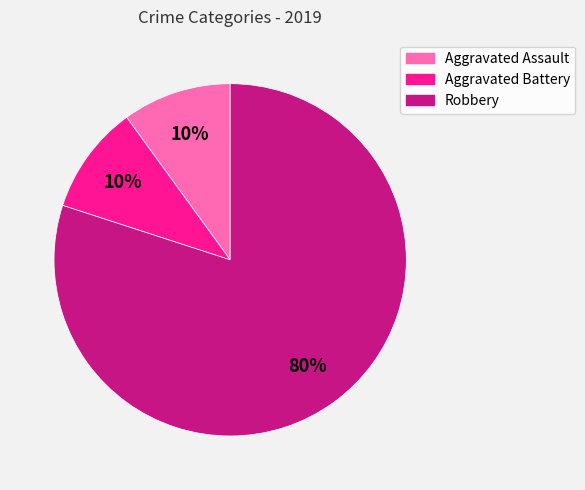

Is the sum of Aggravated Assault and Aggravated Battery greater than half?

No